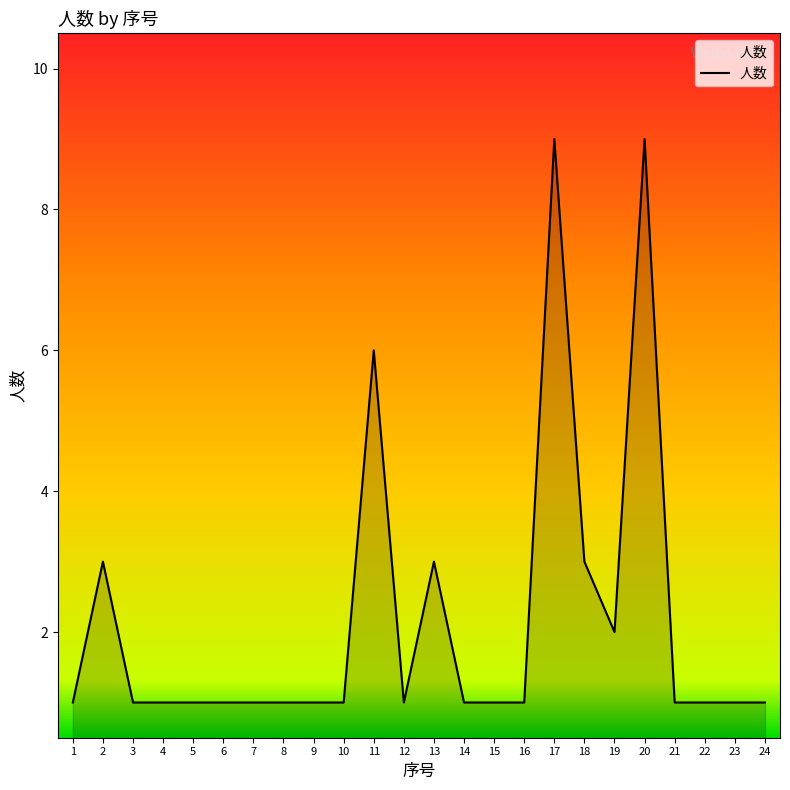

Reading left to right, list all the values displayed in this chart.

1	3	1	1	1	1	1	1	1	1	6	1	3	1	1	1	9	3	2	9	1	1	1	1